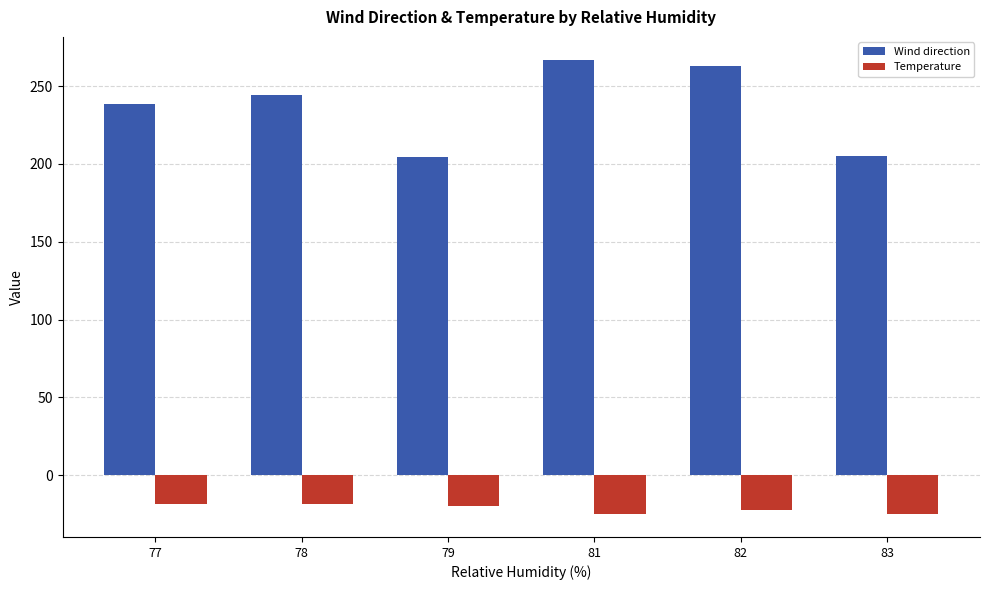

What is the maximum value shown in the chart?

267.0